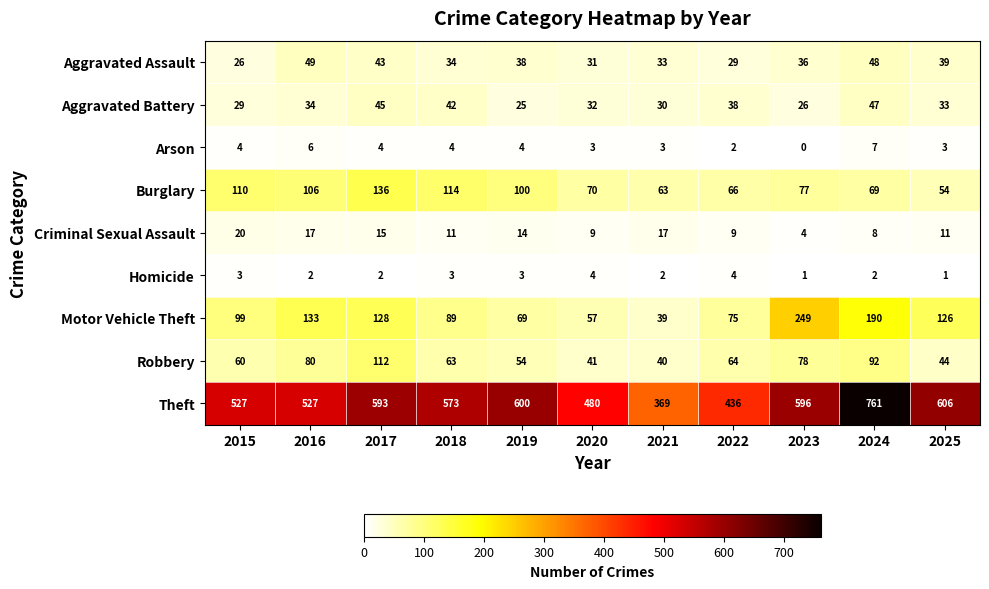

At 2017, list the series in order from smallest to largest.

Homicide, Arson, Criminal Sexual Assault, Aggravated Assault, Aggravated Battery, Robbery, Motor Vehicle Theft, Burglary, Theft